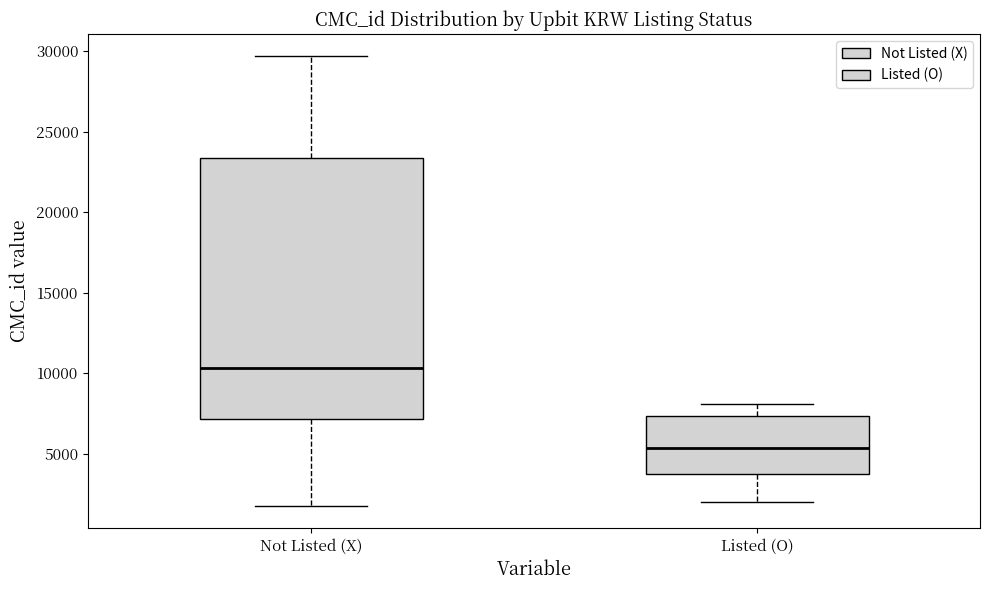

Reading left to right, transcribe this box plot: for each box, give where its median line is, the range the box spans, and where its two whiskers end, as read against the y-axis. The values are not printed on the chart, so give them approximately, as read against the axis.

Not Listed (X): median 10500, box 7000 to 23500, whiskers 2000 to 29500
Listed (O): median 5500, box 3500 to 7500, whiskers 2000 to 8000